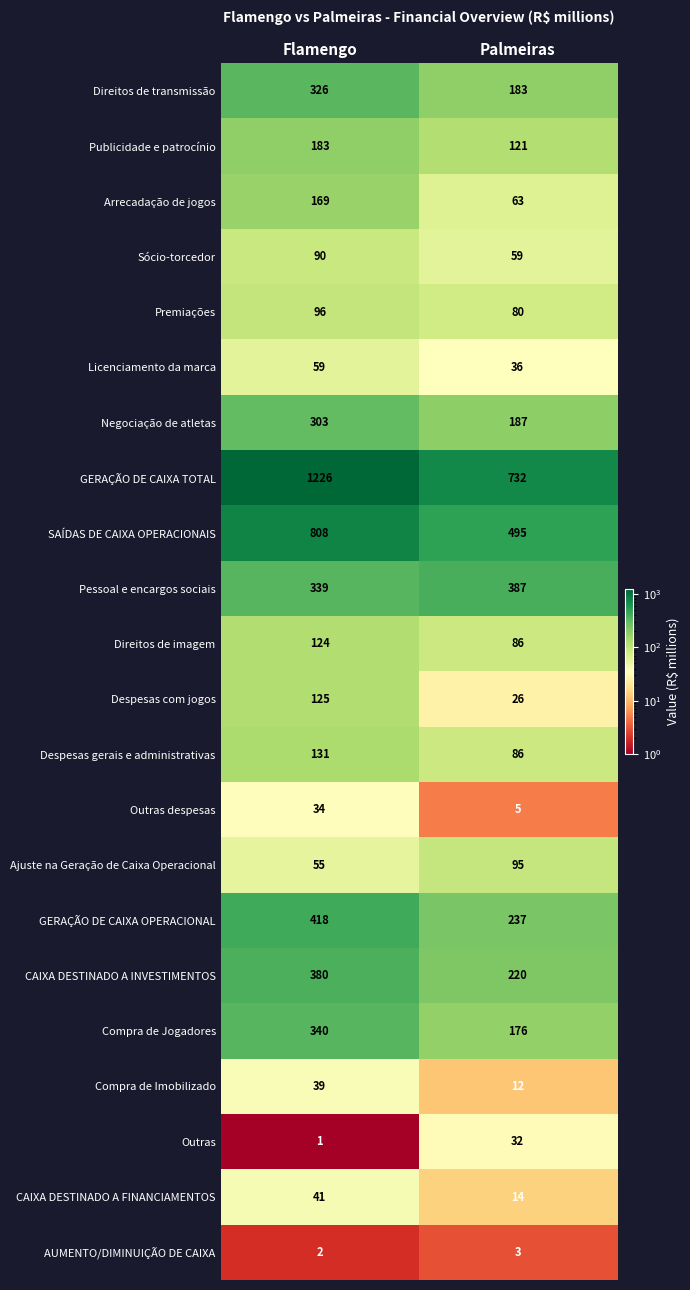

What is the difference between the maximum and minimum values in the Pessoal e encargos sociais series?

48